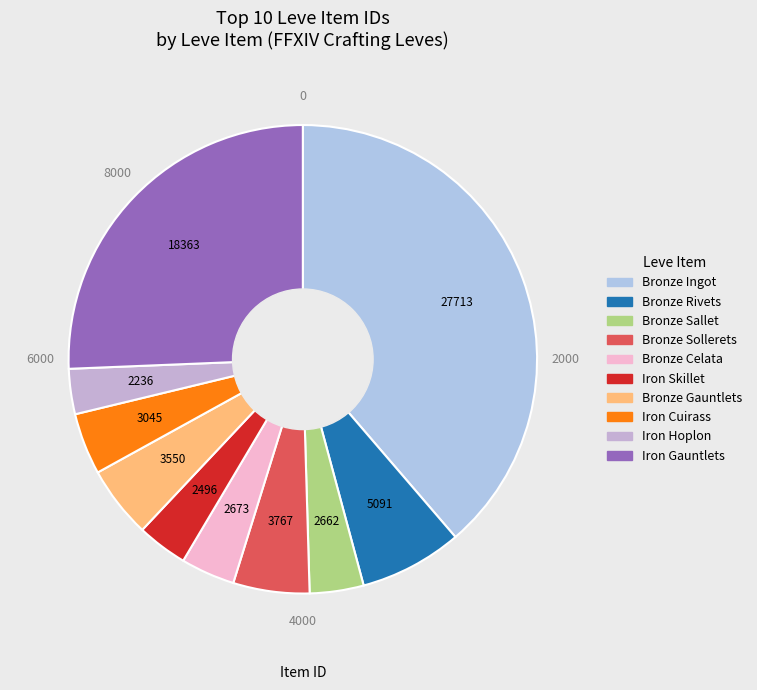

The Bronze Celata slice represents 4% of the pie. True or false?

True